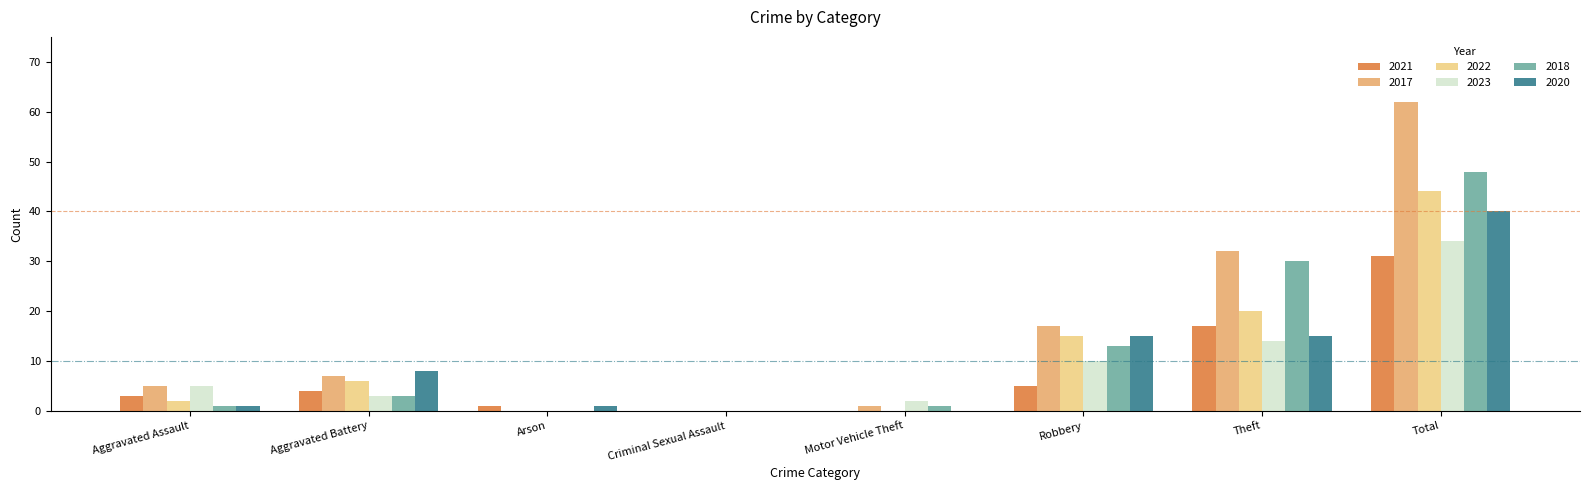

What is the total value across all series at Robbery?

75